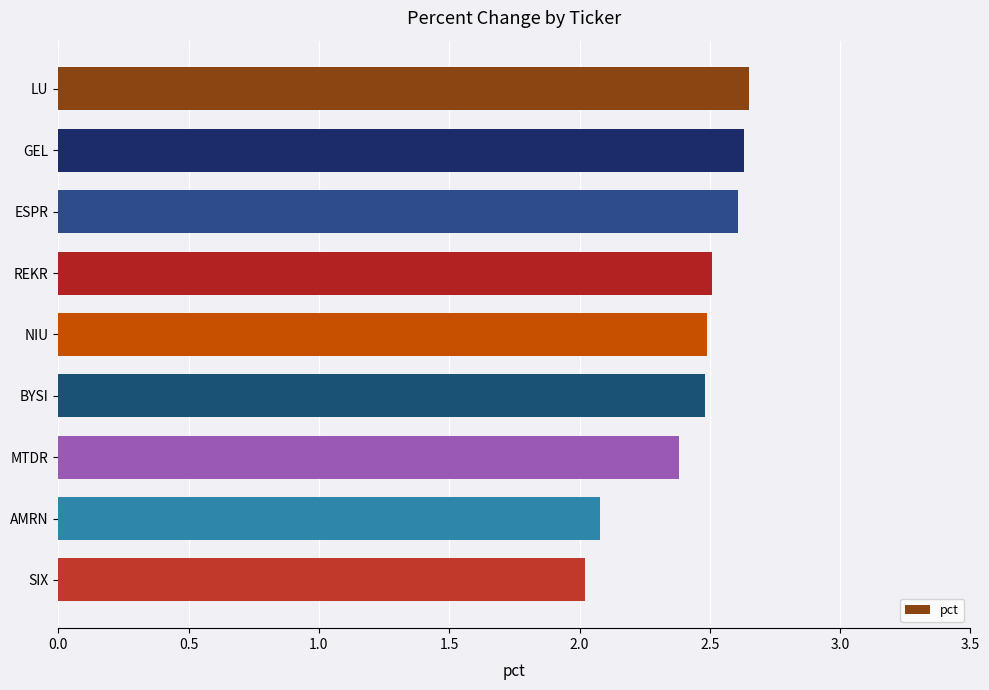

True or false: the data shows 1.4 at BYSI.

False